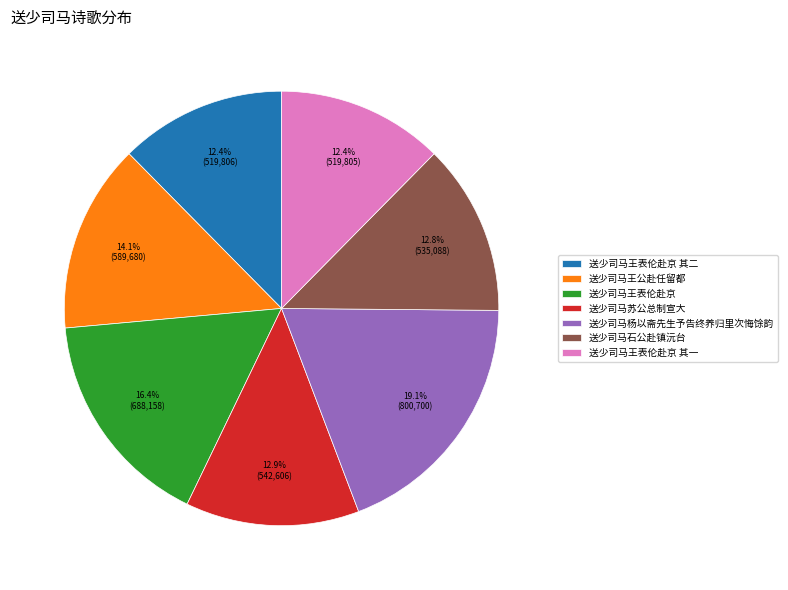

Count the number of slices in the pie.

7